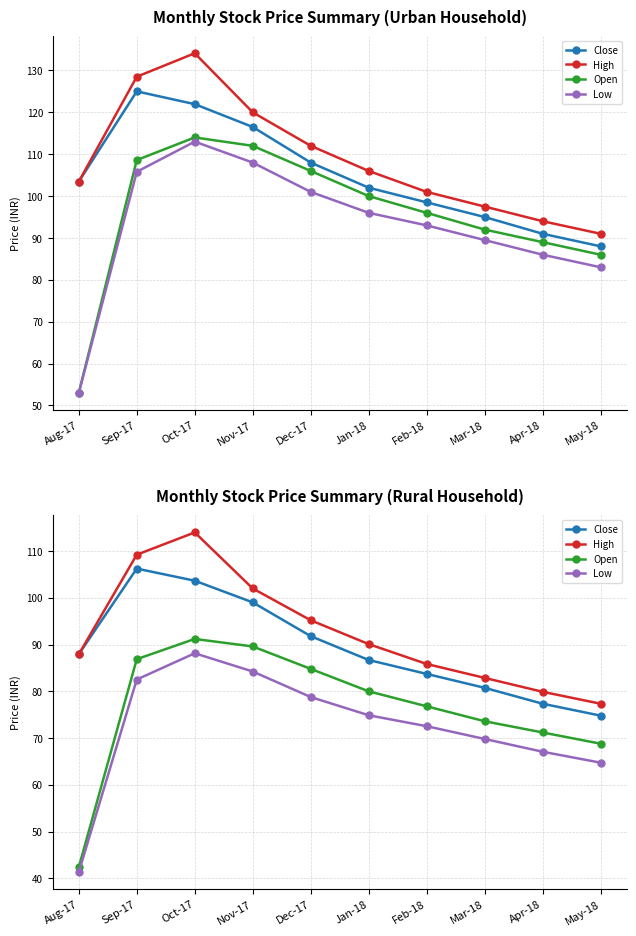

Which category has the highest value in the Close series?

Sep-17